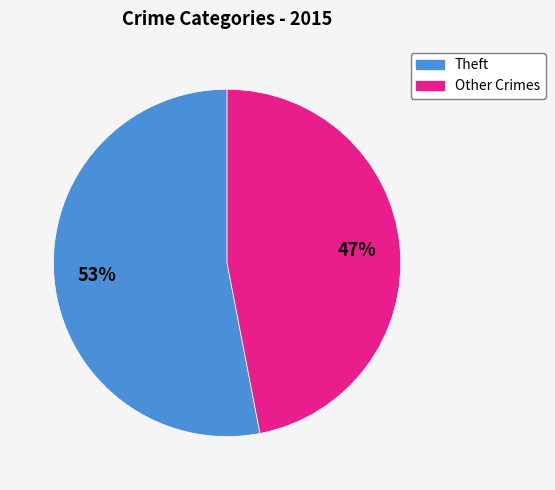

Approximately how many times larger is the value at Other Crimes compared to Theft?

0.9